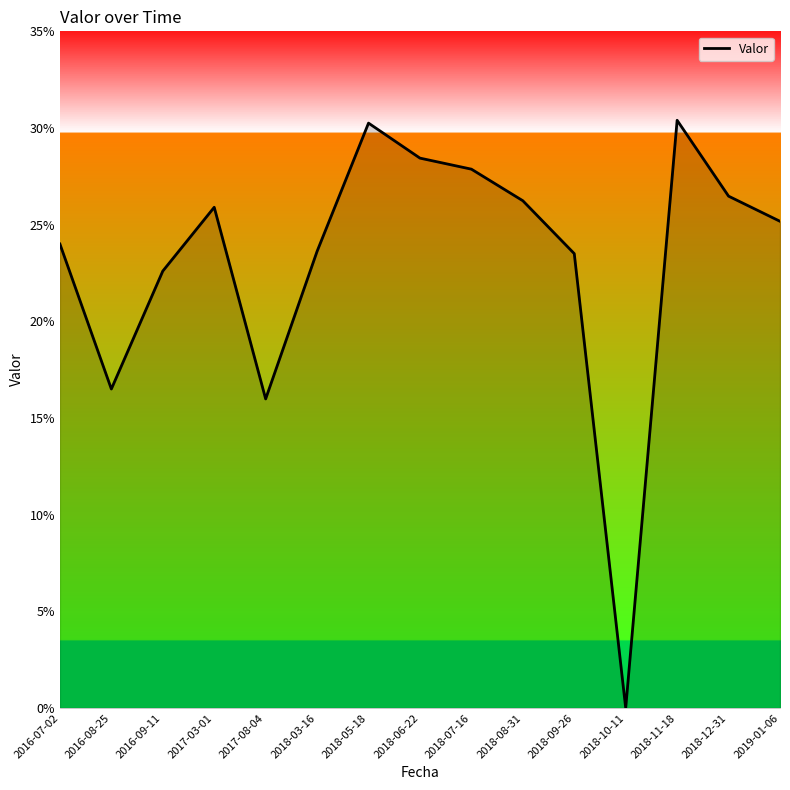

Is this an area chart (filled region under the line)?

Yes